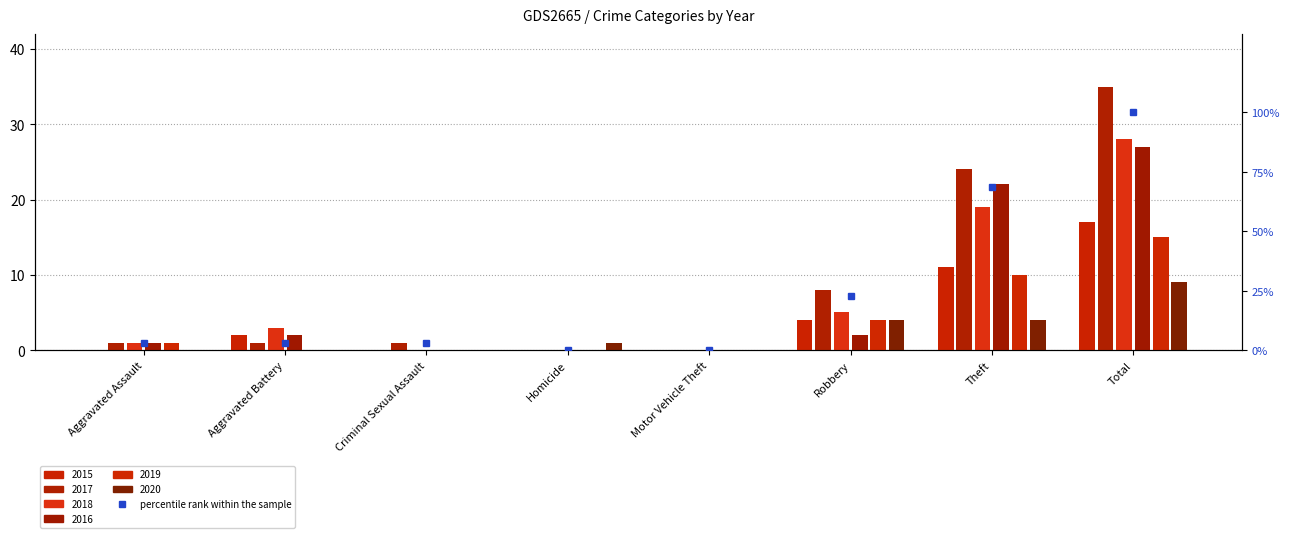

Are the bars horizontal?

No